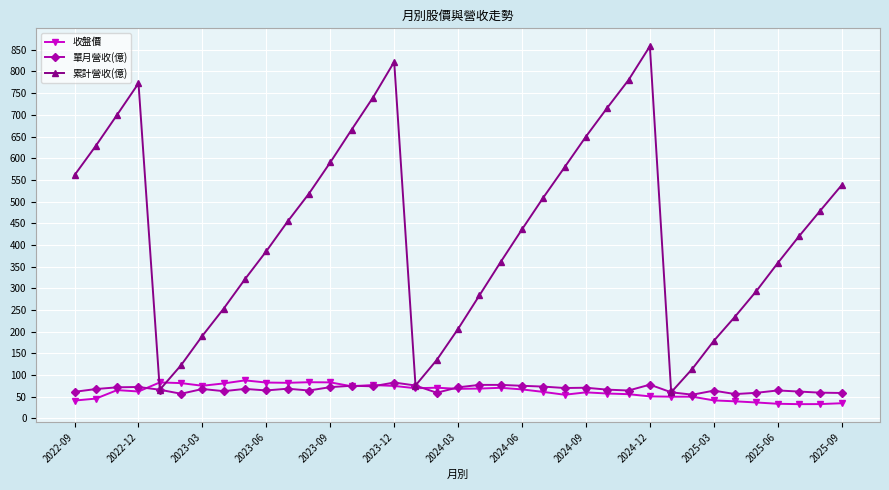

What is the lowest value of the 單月營收(億) series?

54.6